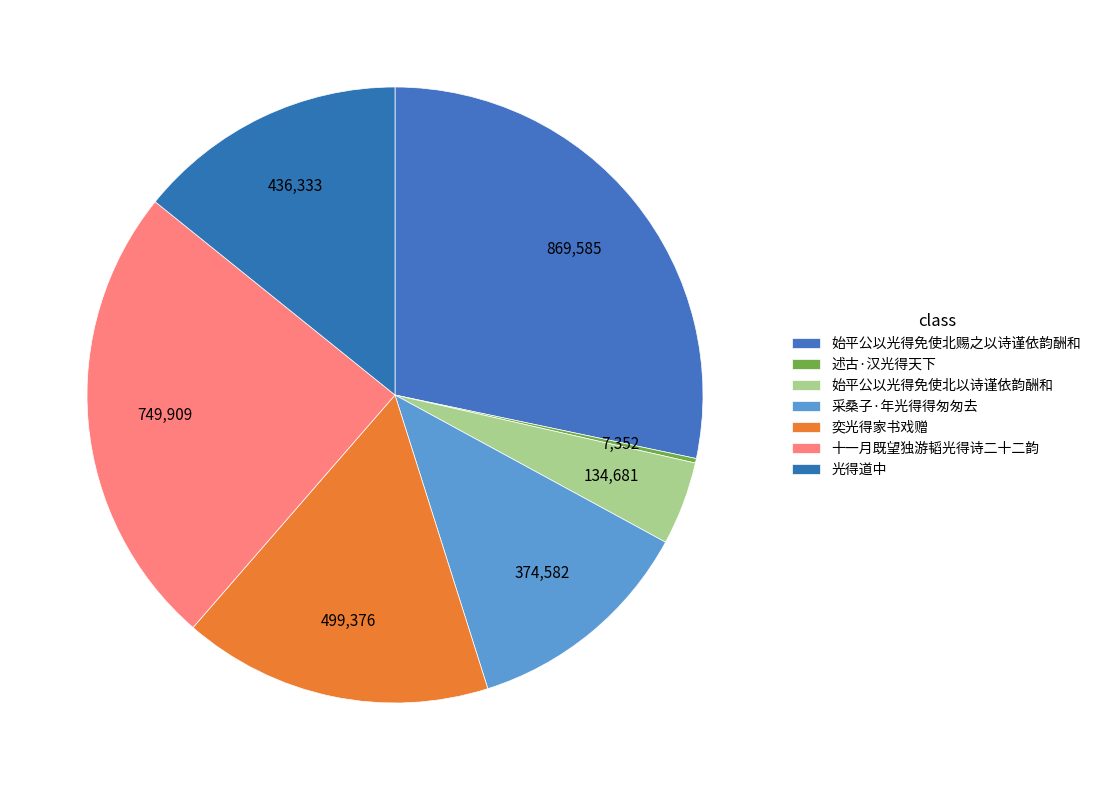

To the nearest percent, what percentage of the pie is 始平公以光得免使北以诗谨依韵酬和?

4%